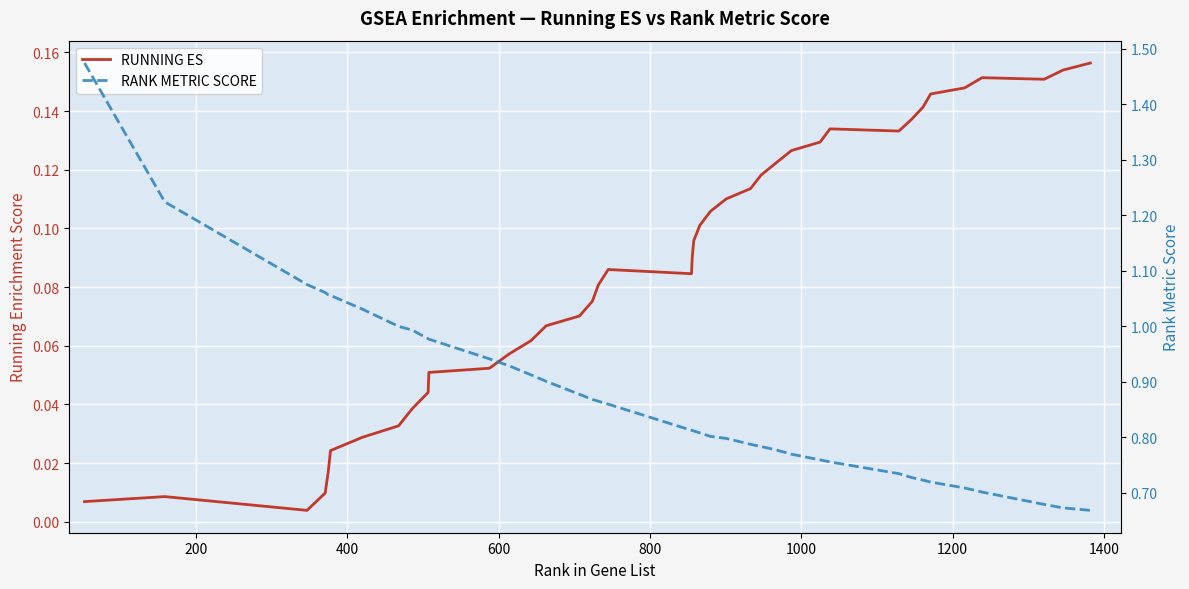

Is this an area chart (filled region under the line)?

No